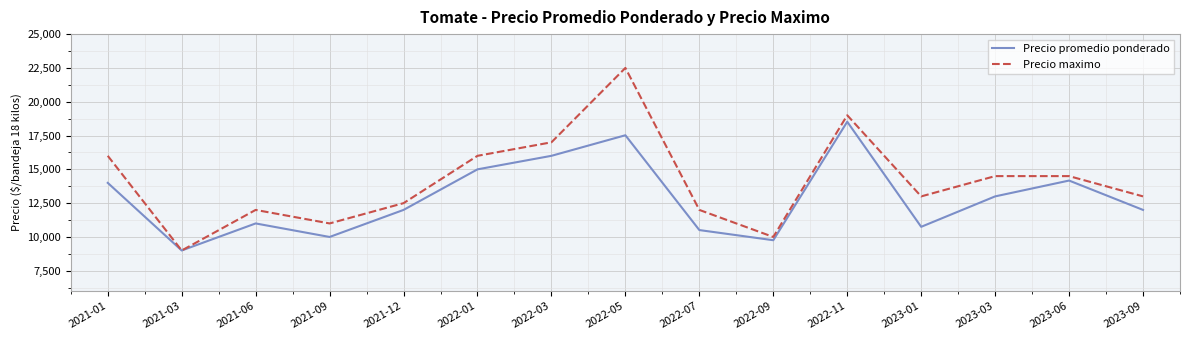

Is it true that Precio promedio ponderado equals 4043 at 2022-09?

False